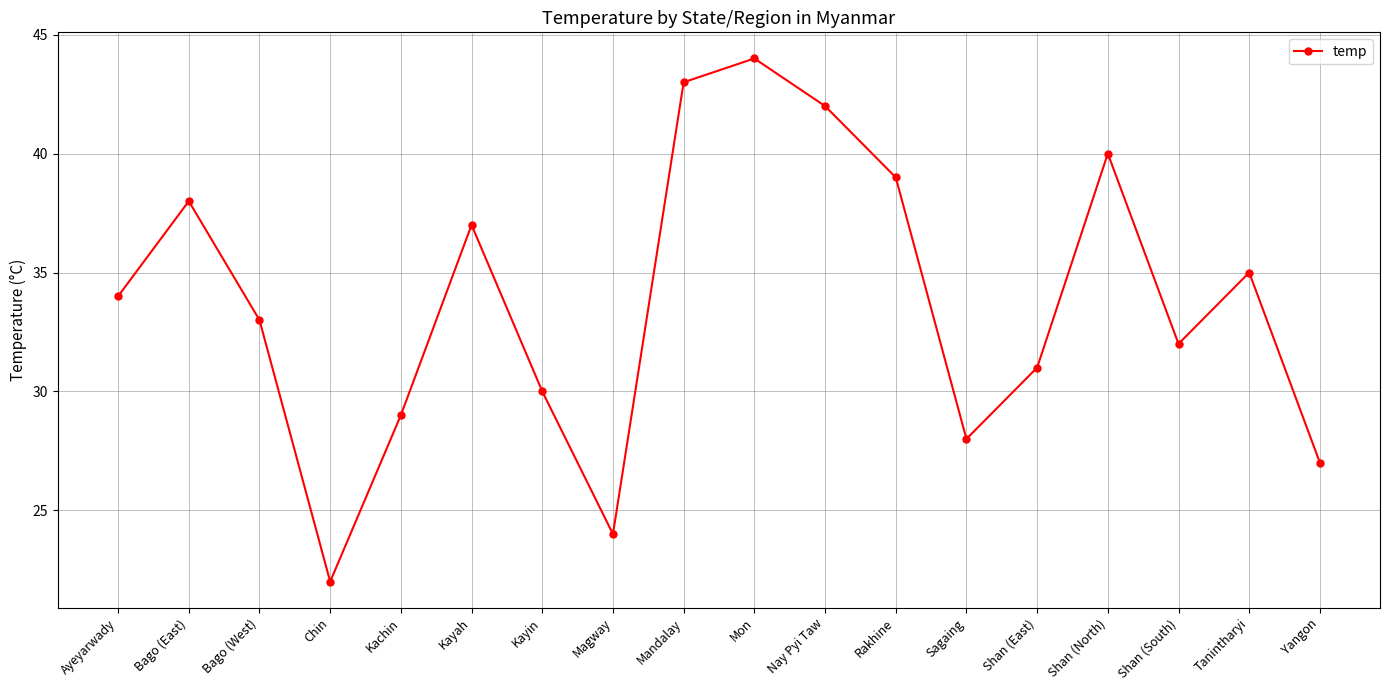

Where is the first local minimum?

Chin